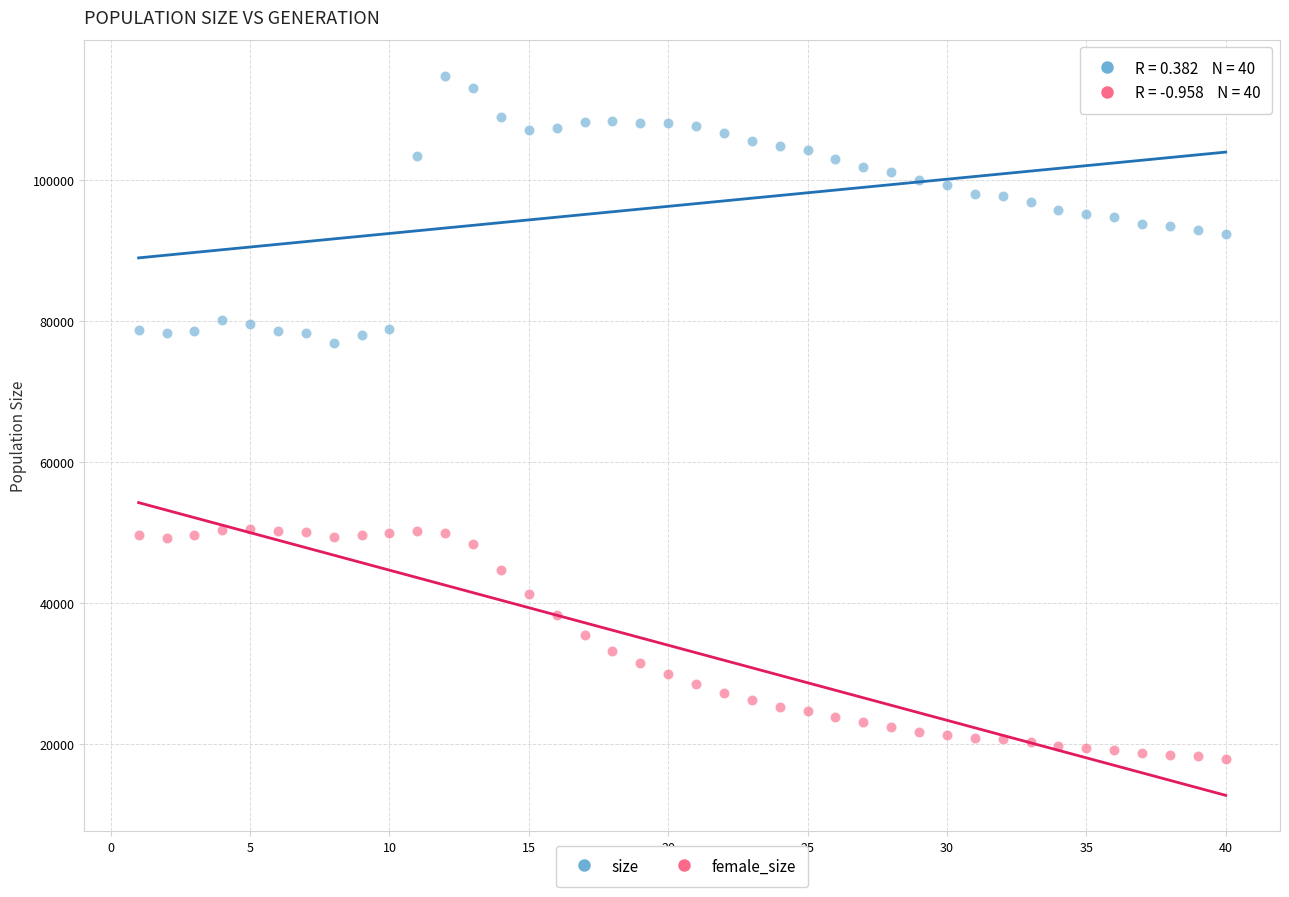

Which series reaches the minimum Y coordinate?

female_size